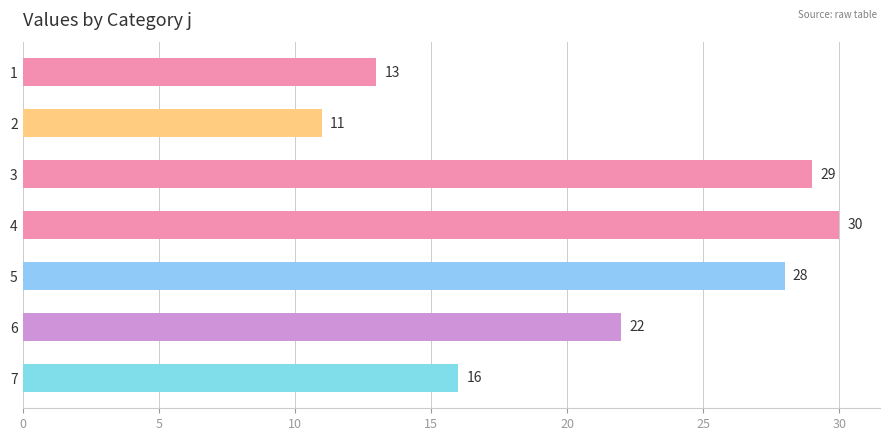

Rank the categories by value from highest to lowest.

4, 3, 5, 6, 7, 1, 2